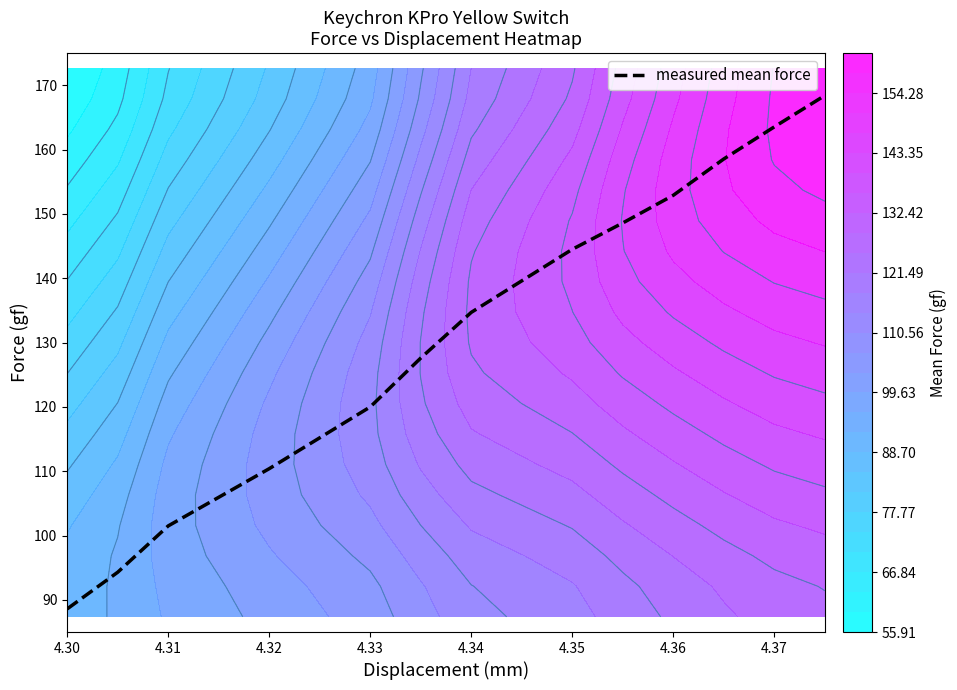

The measured mean force series shows 63.7 at 4.34. True or false?

False